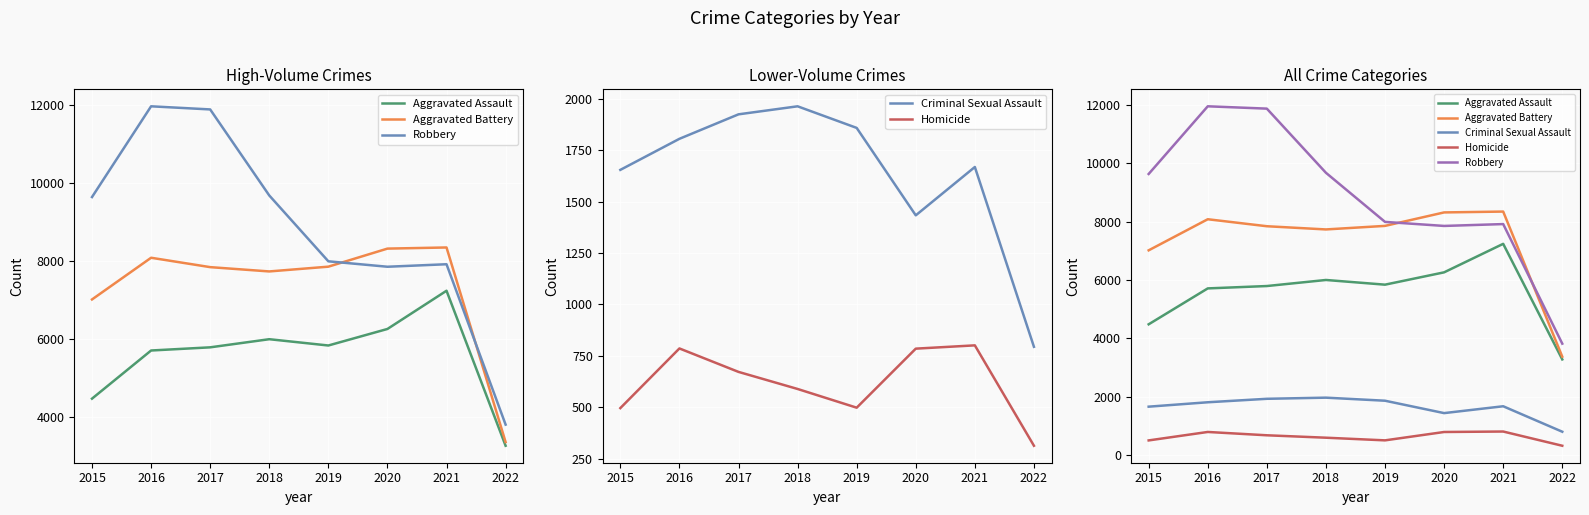

Rank the categories by Aggravated Assault value from highest to lowest.

2021, 2020, 2018, 2019, 2017, 2016, 2015, 2022